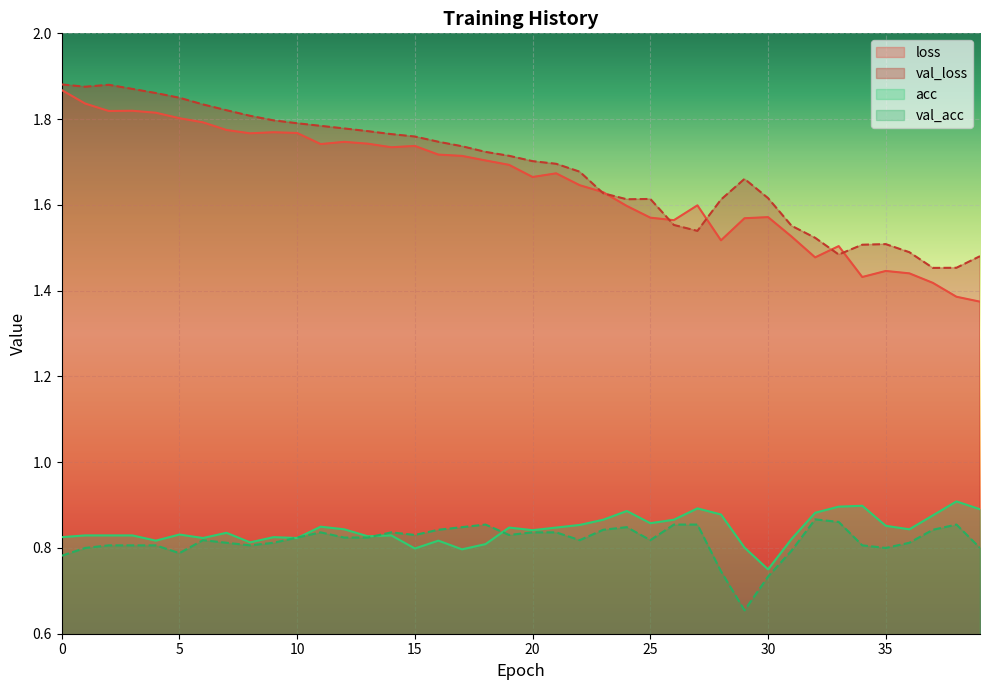

Is the value of val_acc at 9 greater than the value of loss at 17?

No